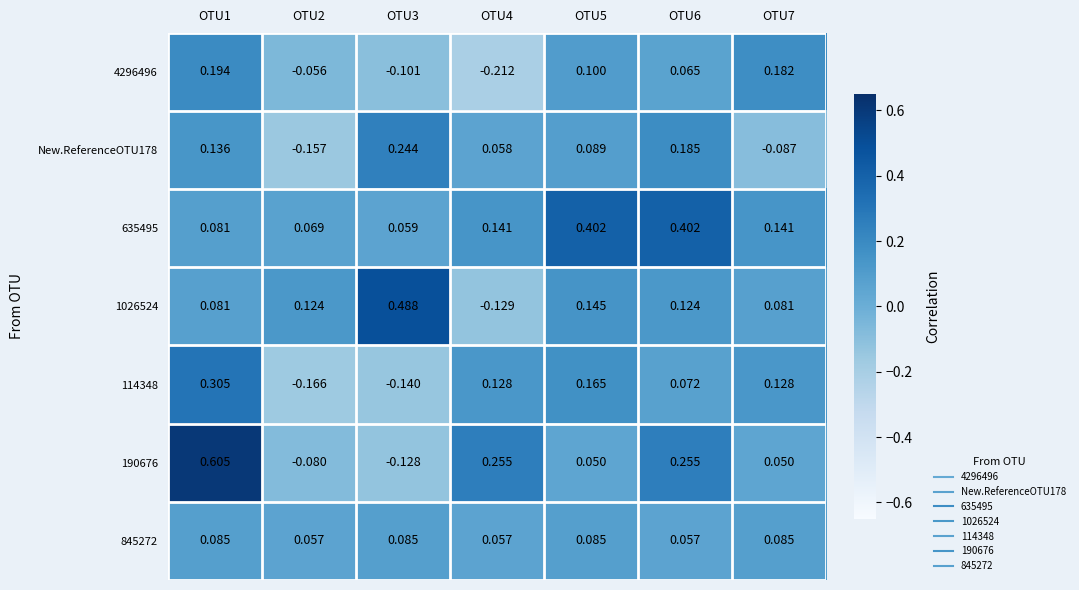

At which category does the chart reach its peak across all series?

OTU1